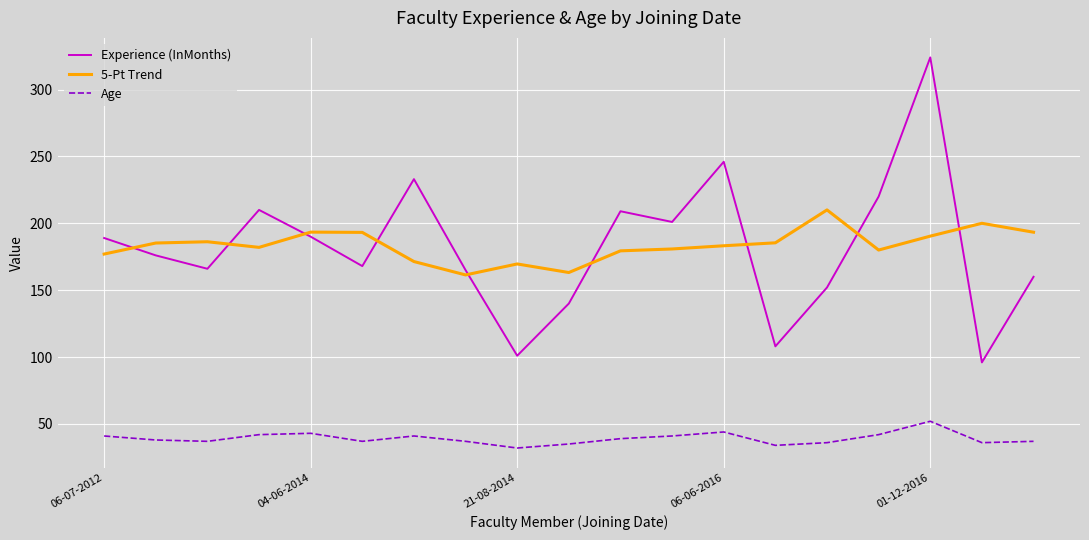

Which series has the widest spread of values?

Experience (InMonths)